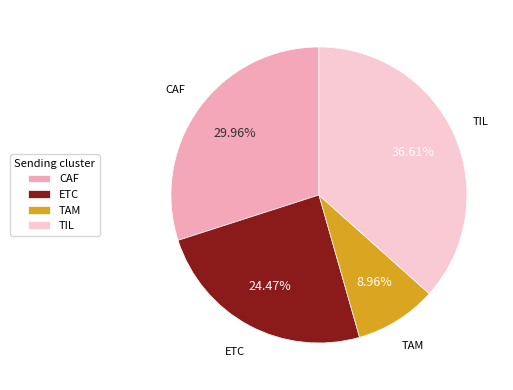

The TIL slice represents 25% of the pie. True or false?

False